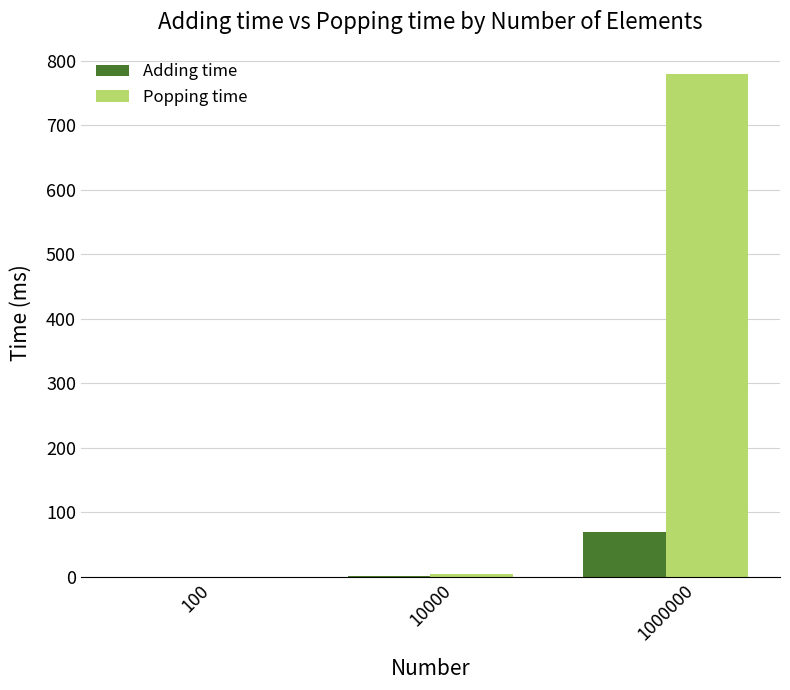

What is the greatest value displayed?

780